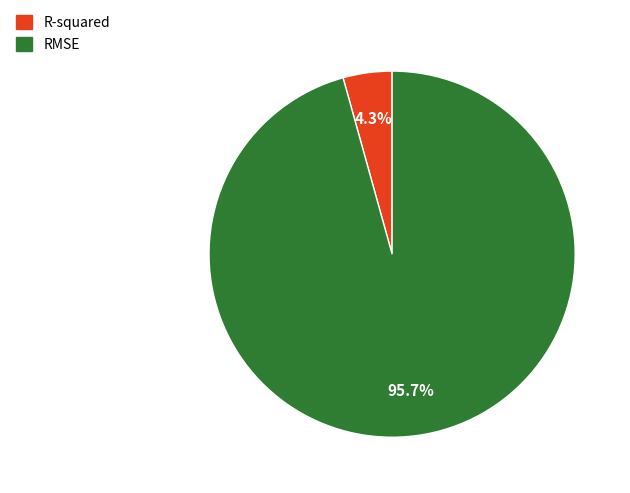

How much of the chart is everything except RMSE?

4.3%